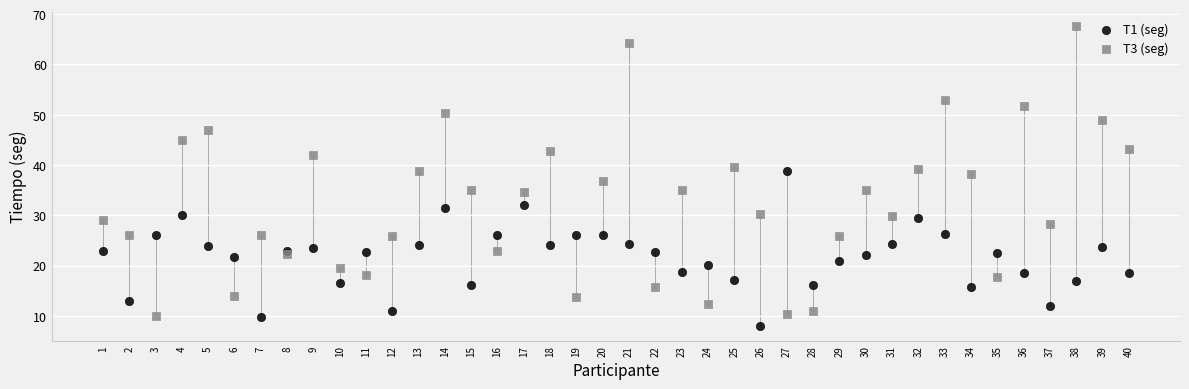

Which series reaches the maximum Y coordinate?

T3 (seg)